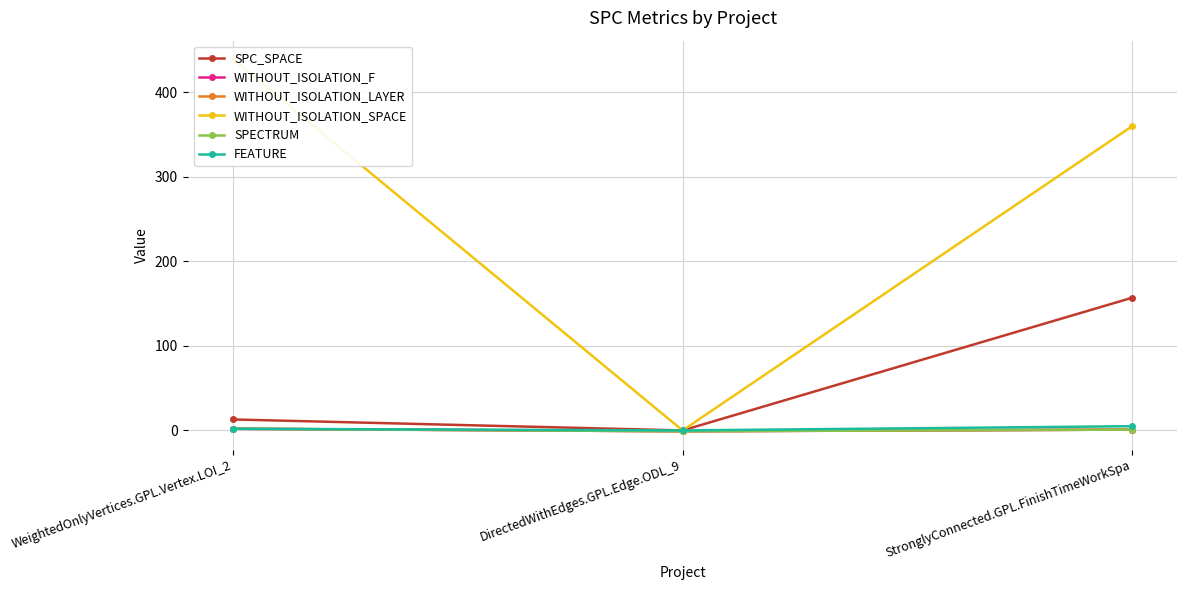

Reading right to left, extract all data points from this chart.

SPC_SPACE: StronglyConnected.GPL.FinishTimeWorkSpa=157	DirectedWithEdges.GPL.Edge.ODL_9=0	WeightedOnlyVertices.GPL.Vertex.LOI_2=13
WITHOUT_ISOLATION_F: StronglyConnected.GPL.FinishTimeWorkSpa=1	DirectedWithEdges.GPL.Edge.ODL_9=-1	WeightedOnlyVertices.GPL.Vertex.LOI_2=2
WITHOUT_ISOLATION_LAYER: StronglyConnected.GPL.FinishTimeWorkSpa=1	DirectedWithEdges.GPL.Edge.ODL_9=-1	WeightedOnlyVertices.GPL.Vertex.LOI_2=2
WITHOUT_ISOLATION_SPACE: StronglyConnected.GPL.FinishTimeWorkSpa=360	DirectedWithEdges.GPL.Edge.ODL_9=0	WeightedOnlyVertices.GPL.Vertex.LOI_2=439
SPECTRUM: StronglyConnected.GPL.FinishTimeWorkSpa=1	DirectedWithEdges.GPL.Edge.ODL_9=-1	WeightedOnlyVertices.GPL.Vertex.LOI_2=2
FEATURE: StronglyConnected.GPL.FinishTimeWorkSpa=5	DirectedWithEdges.GPL.Edge.ODL_9=0	WeightedOnlyVertices.GPL.Vertex.LOI_2=2